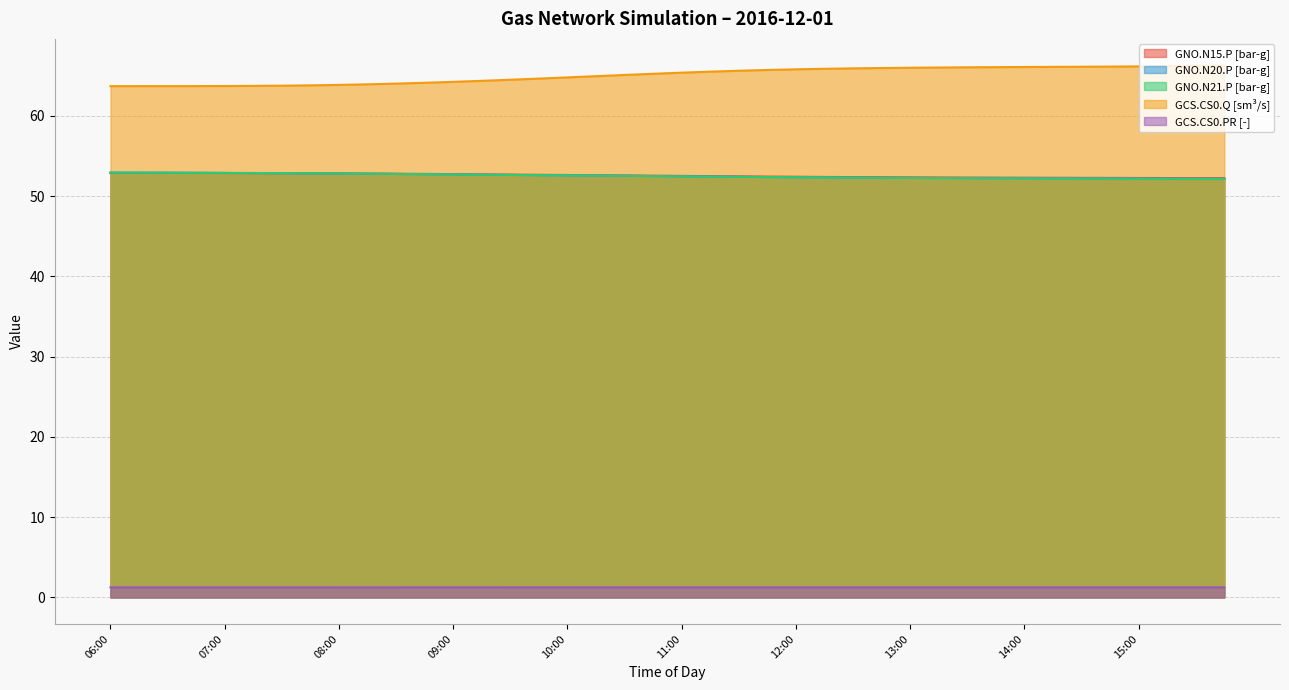

What is the difference between the maximum and second lowest values in the GNO.N21.P [bar-g] series?

0.8